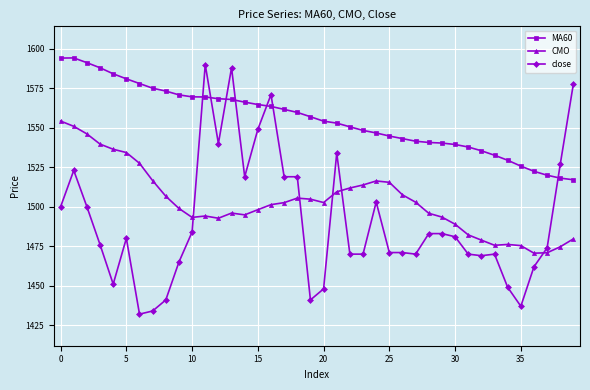

What is the minimum value for MA60?

1517.1